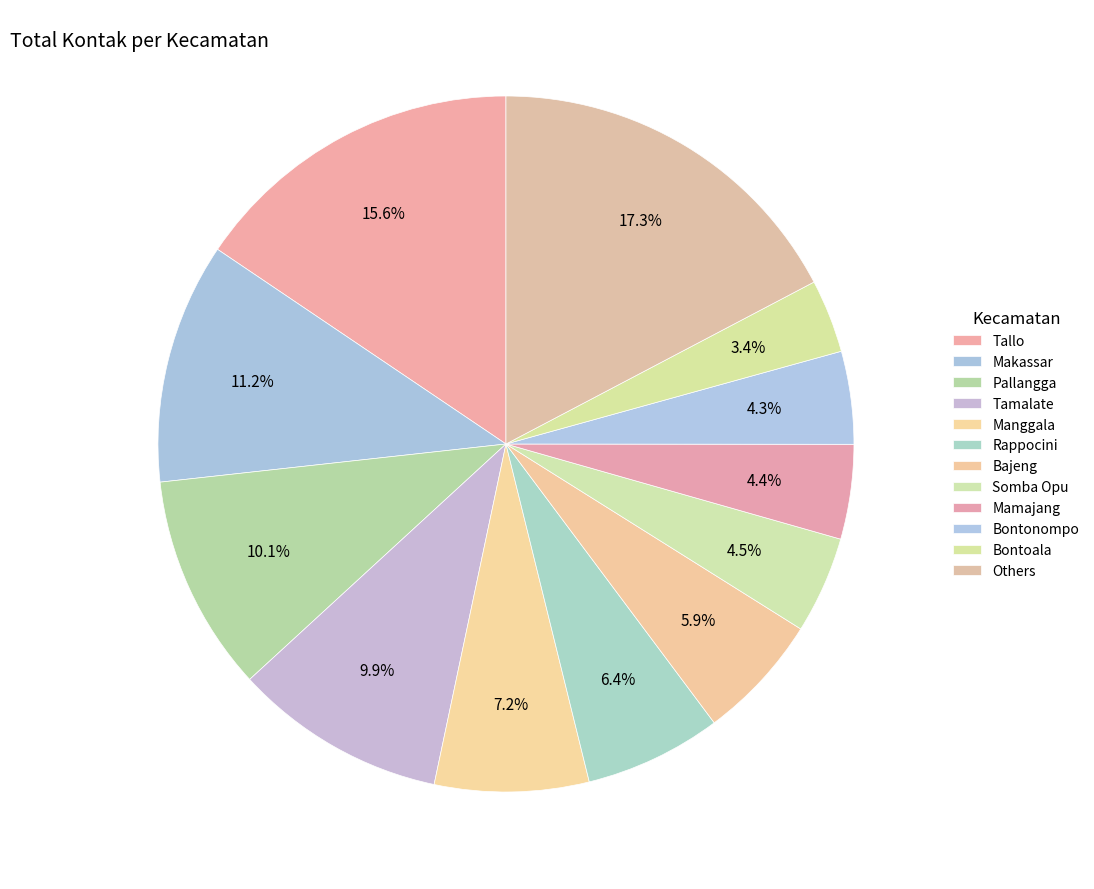

How many slices are in this pie chart?

12